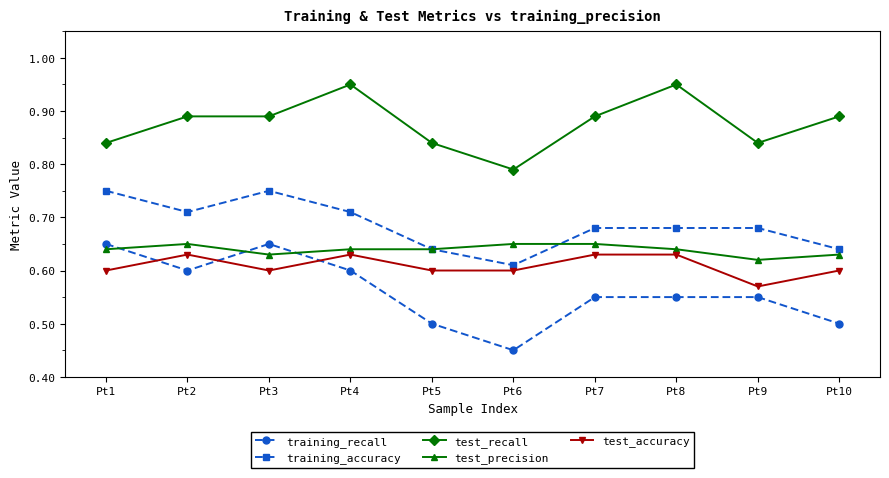

Count the number of categories in the chart.

10